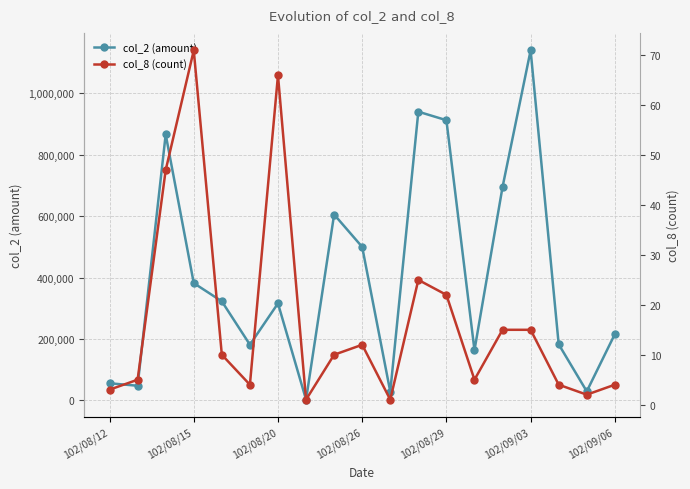

True or false: col_2 (amount) has more than 2 points higher than both neighbors.

True